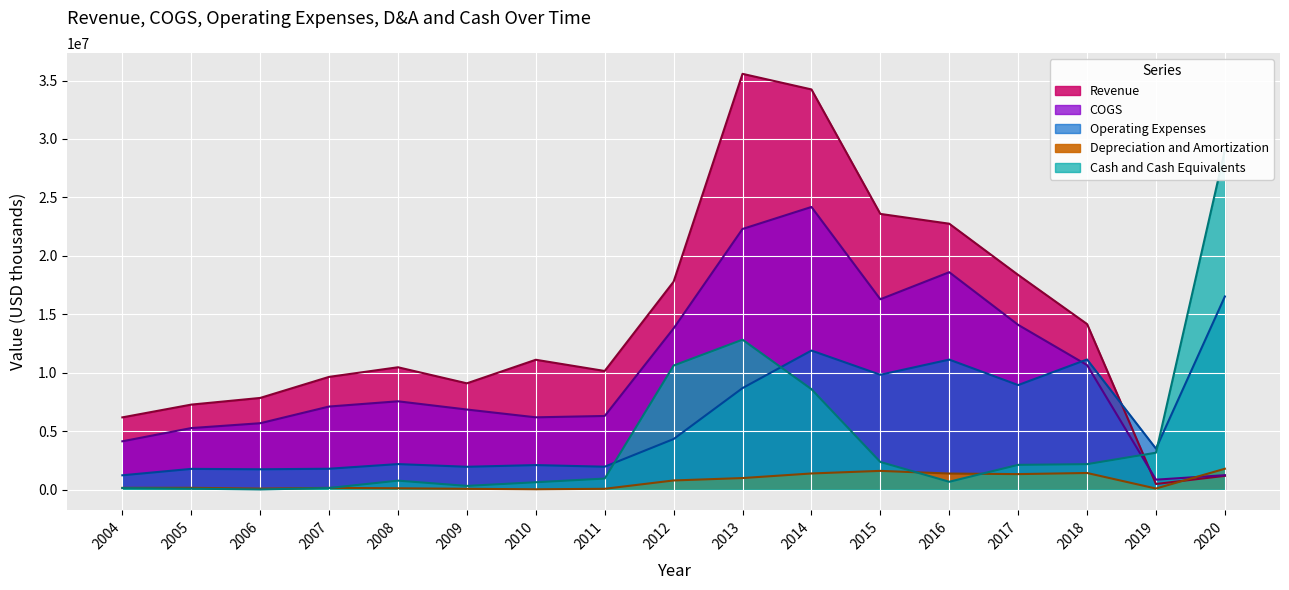

What is the difference between the highest and lowest values at 2016?

22080000